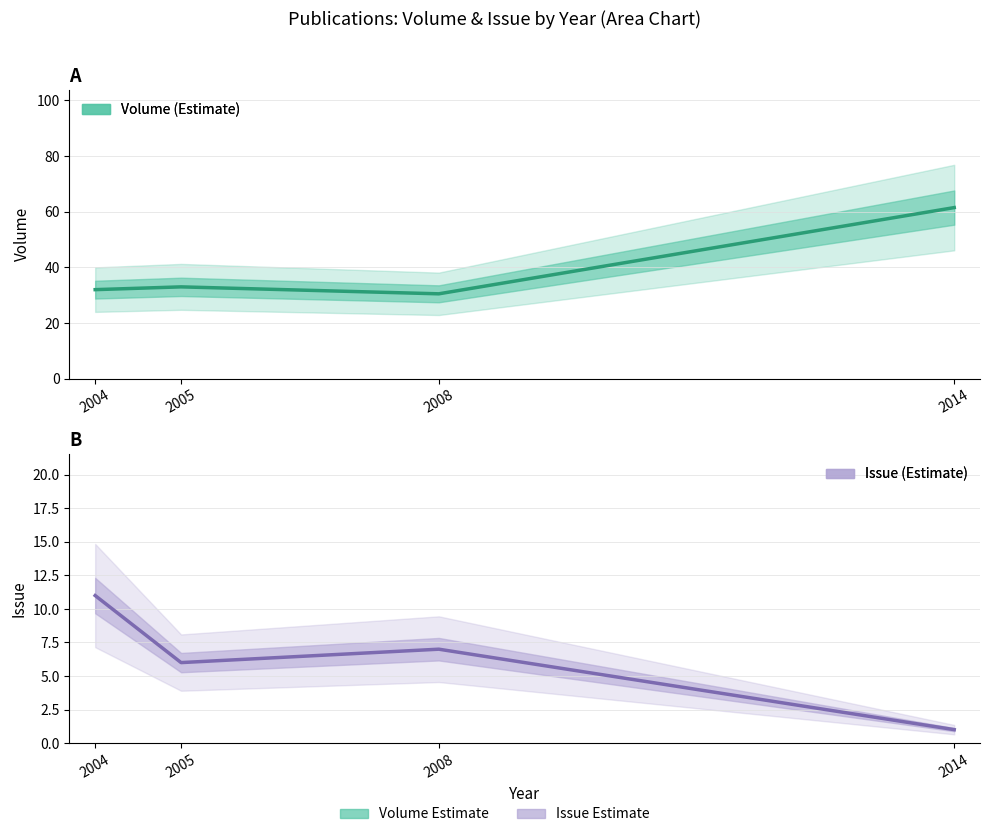

What are all the series names shown in the legend?

Volume, Issue